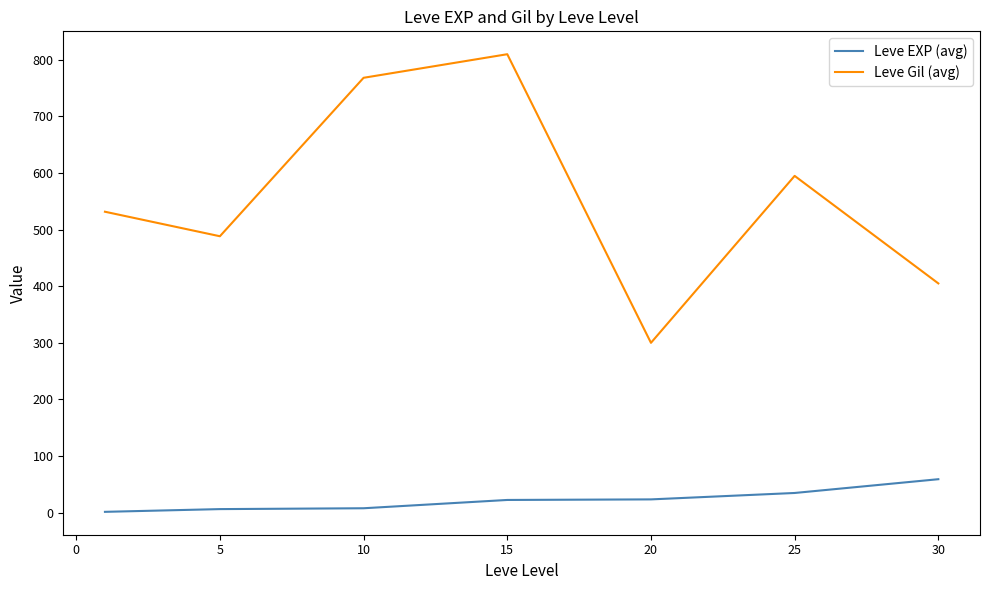

List the series in order of their peak value, lowest first.

Leve EXP (avg), Leve Gil (avg)